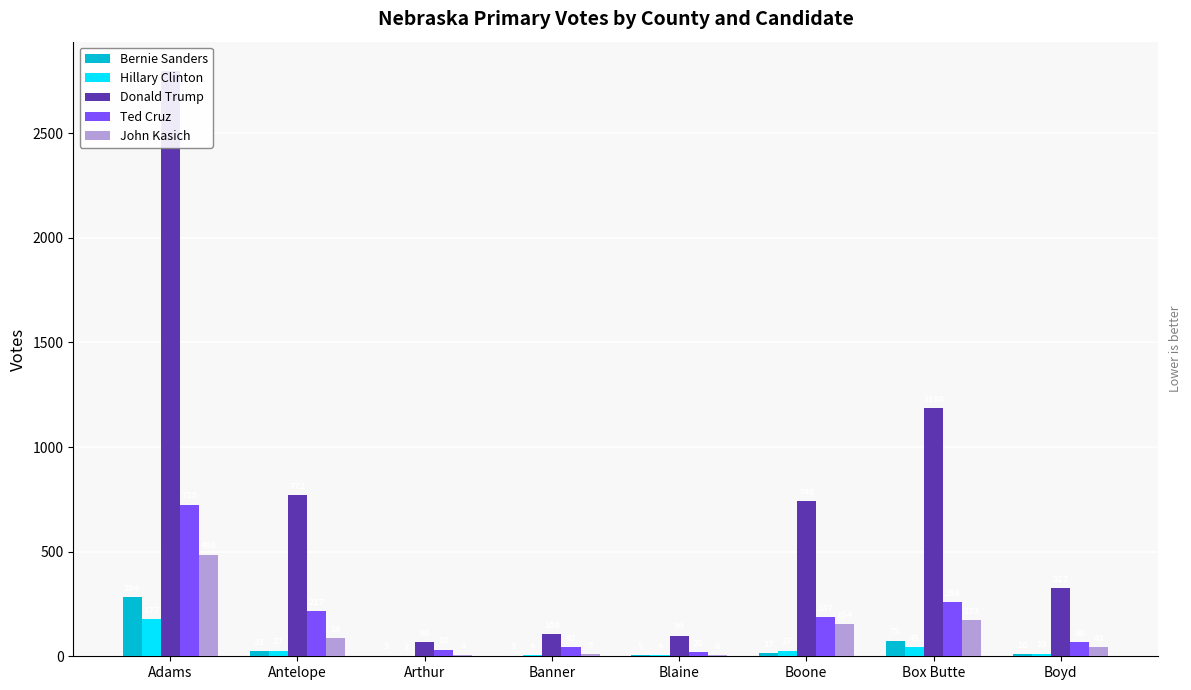

The value of Donald Trump at Banner is 108. True or false?

True